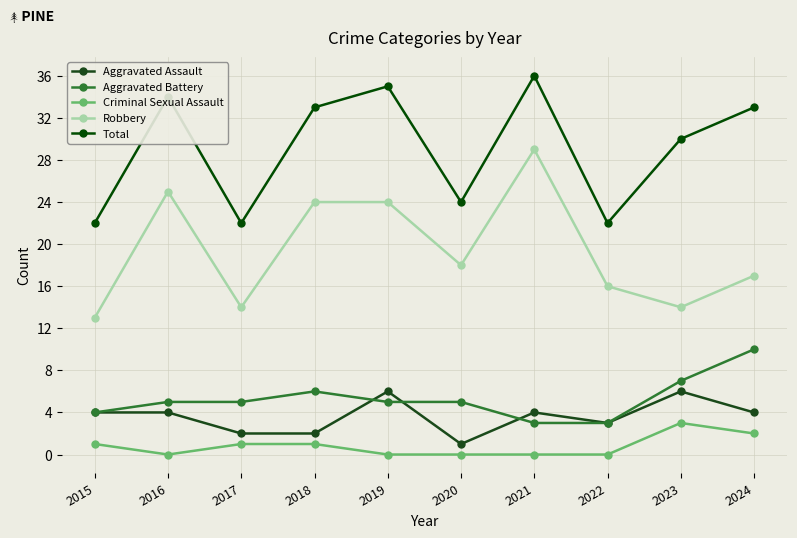

Does the chart display data point markers on the line(s)?

Yes